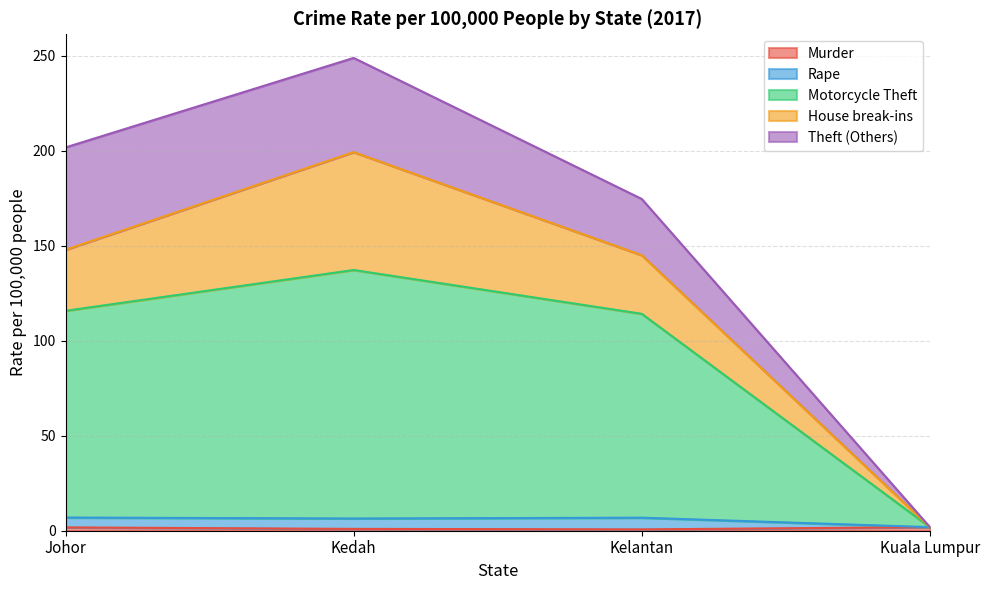

True or false: Rape has a value of 6.4 at Kedah.

True